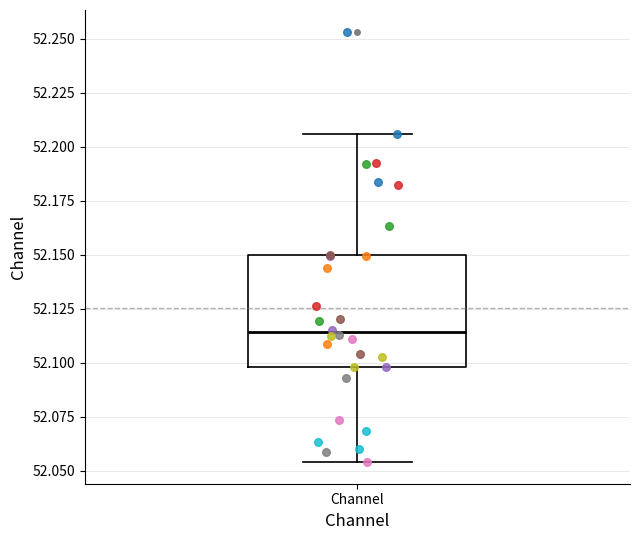

Transcribe this box plot: give where the median line is, the range the box spans, and where the two whiskers end, as read against the y-axis. The values are not printed on the chart, so give them approximately, as read against the axis.

median 52.115, box 52.100 to 52.150, whiskers 52.055 to 52.205